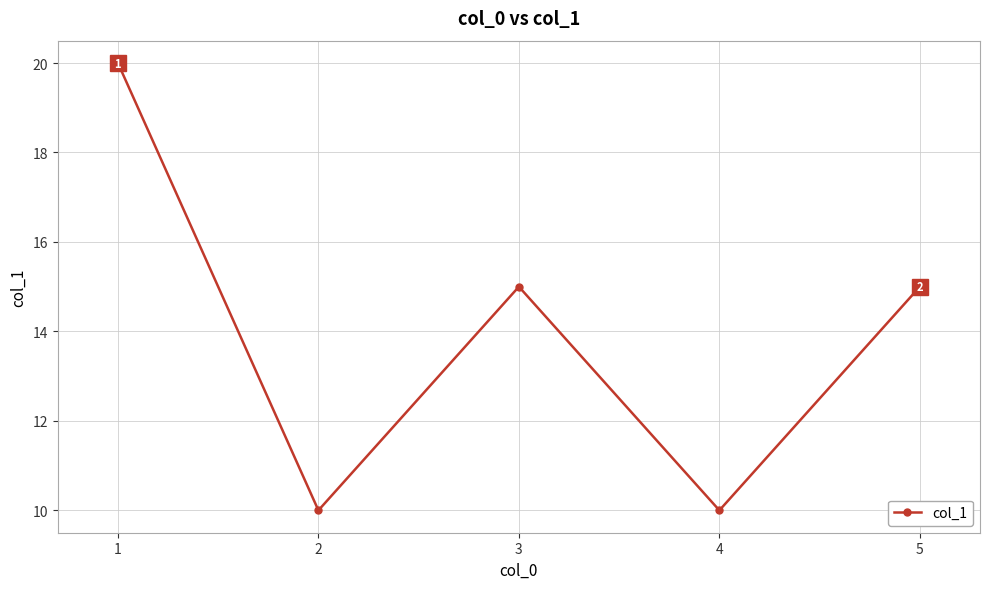

True or false: there are more than 0 points higher than both neighbors.

True